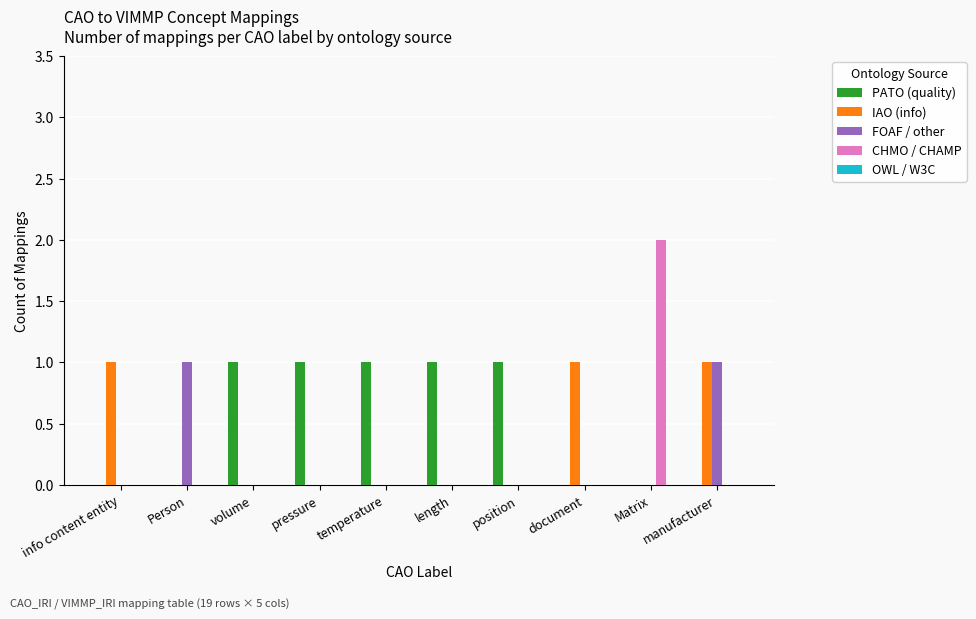

Which category has the highest value across all series?

Matrix